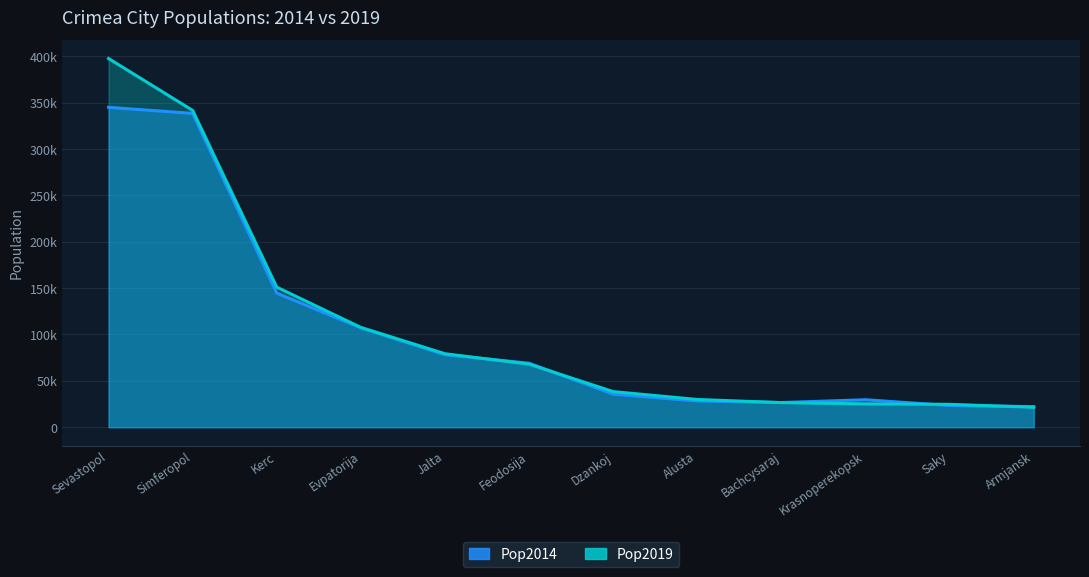

Rank the series by their average value, from lowest to highest.

Pop2014, Pop2019